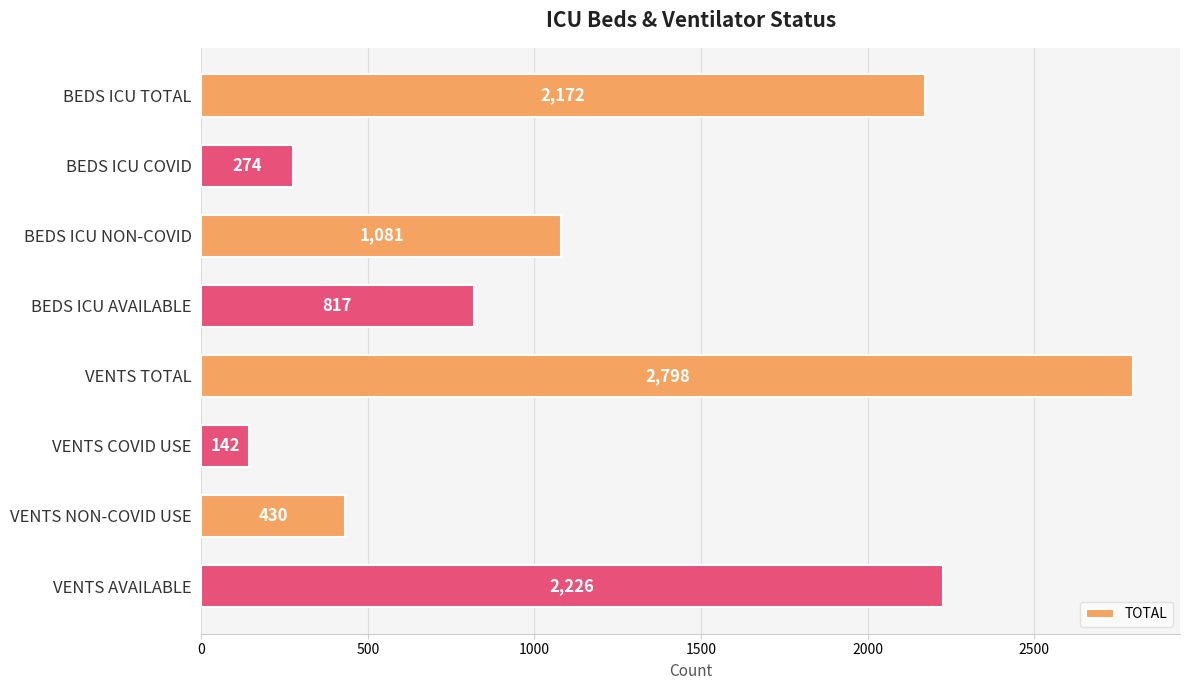

At which category does the chart reach its minimum across all series?

VENTS COVID USE